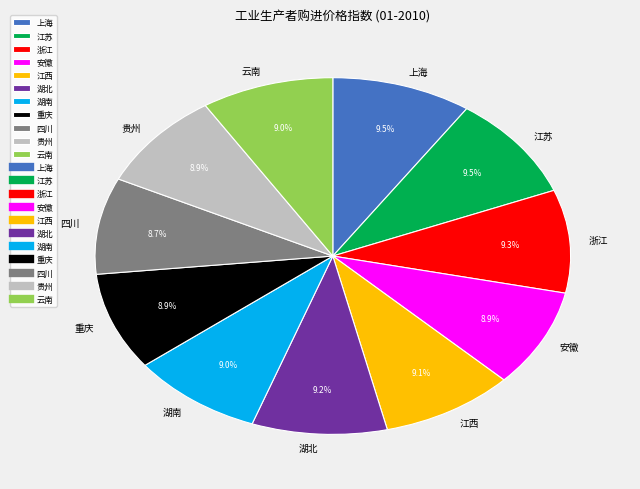

What percentage do 四川 and 贵州 together represent?

17.6%